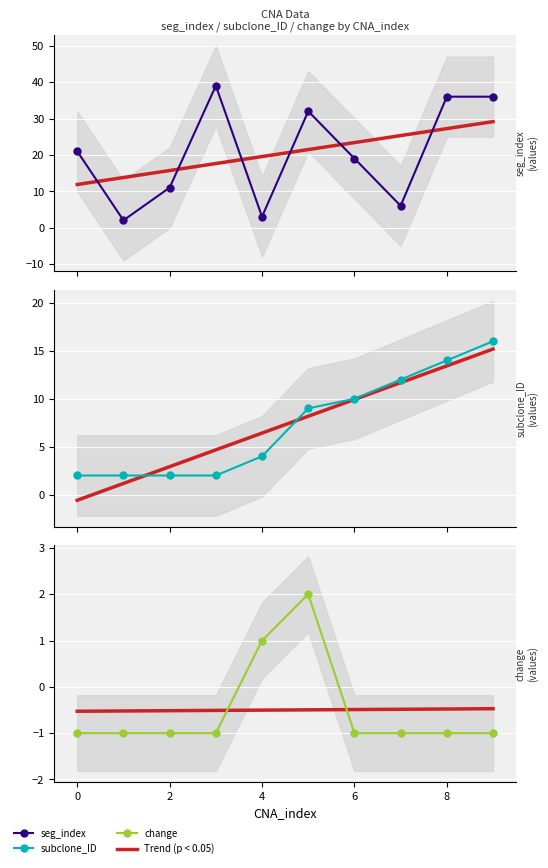

What is the greatest value displayed?

39.0